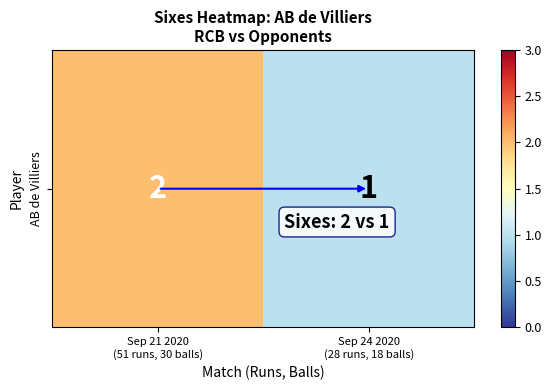

What is the greatest value displayed?

2